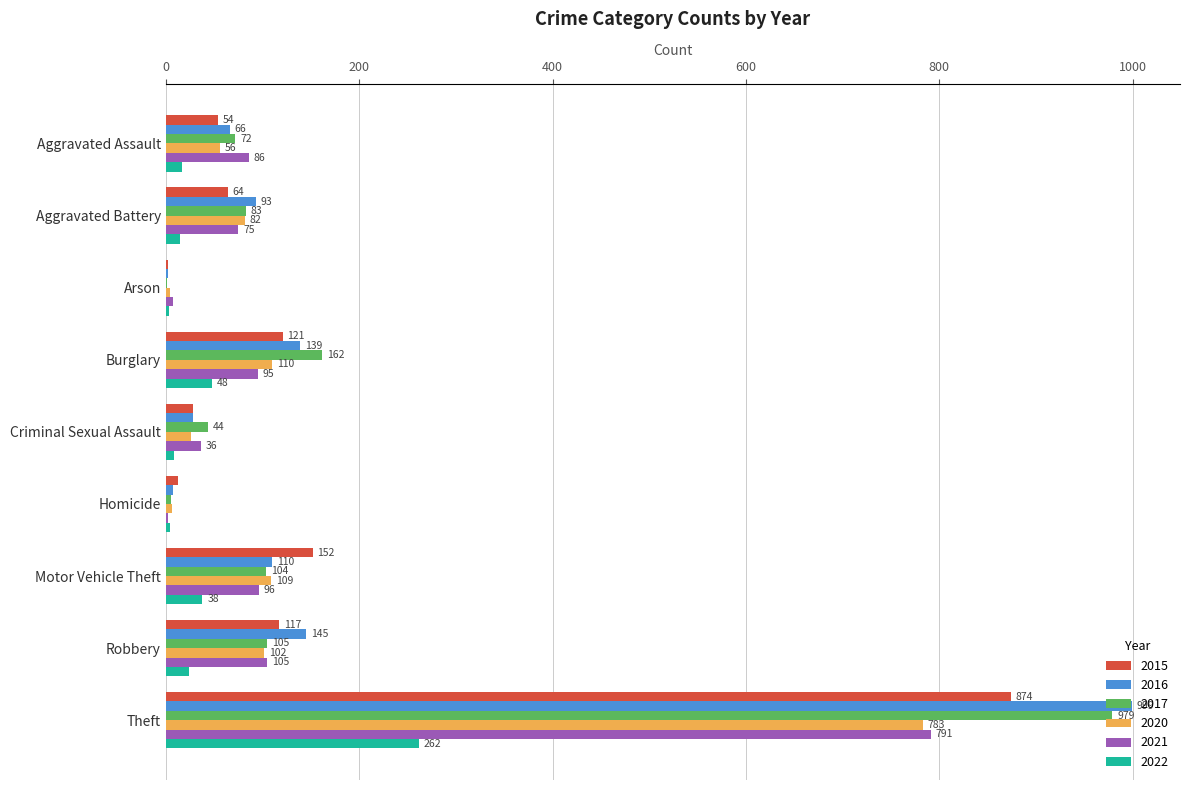

What is the total value across all series at Theft?

4688